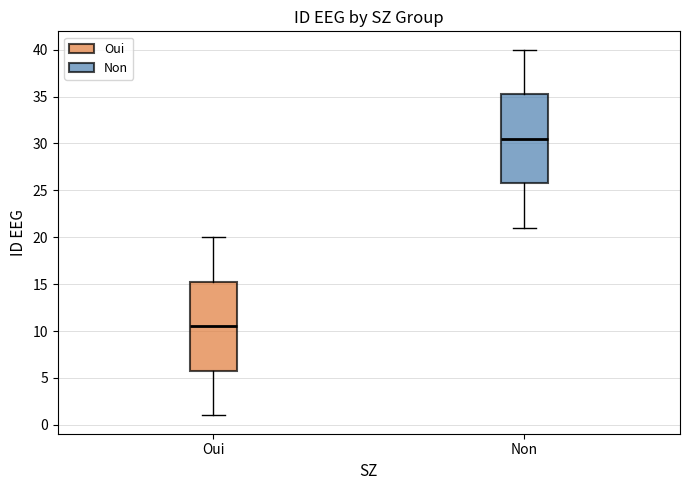

Reading left to right, read every box against the y-axis: the position of its median line, the range the box covers, and the ends of its whiskers. The values are not printed on the chart, so give them approximately, as read against the axis.

Oui: median 10.5, box 6.0 to 15.5, whiskers 1.0 to 20.0
Non: median 30.5, box 26.0 to 35.5, whiskers 21.0 to 40.0